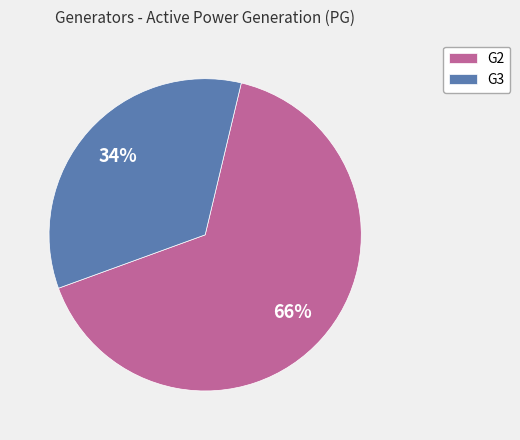

The G2 slice represents 71% of the pie. True or false?

False